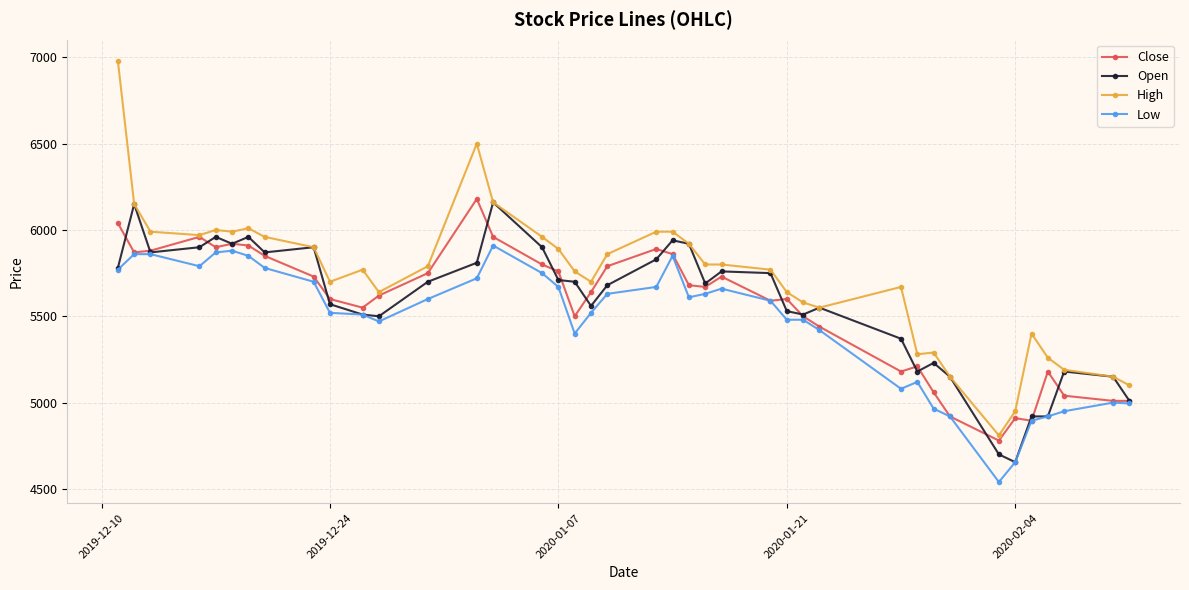

What is the highest value of the Close series?

6180